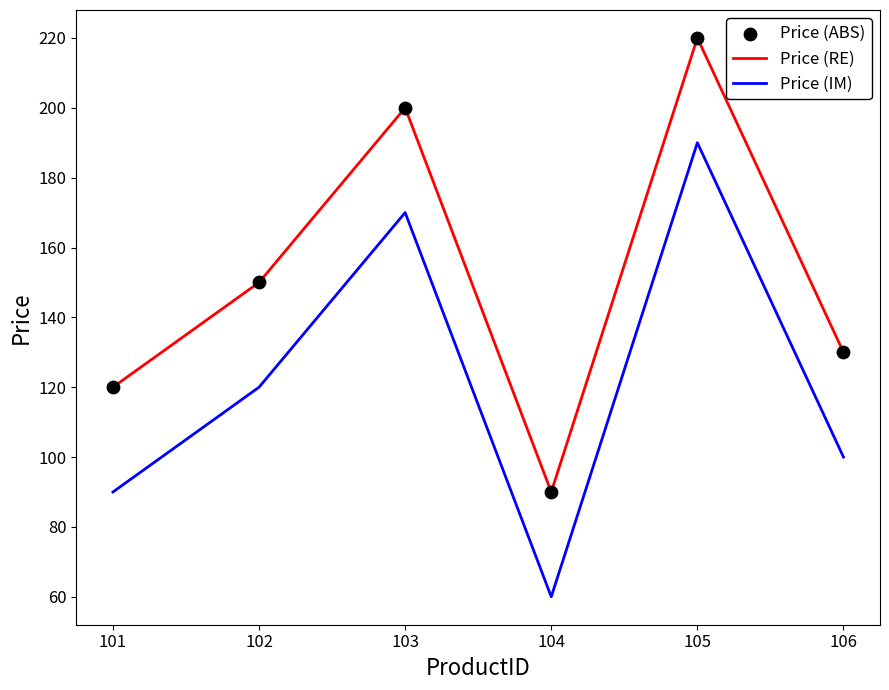

What is the total value across all series at 102?

270